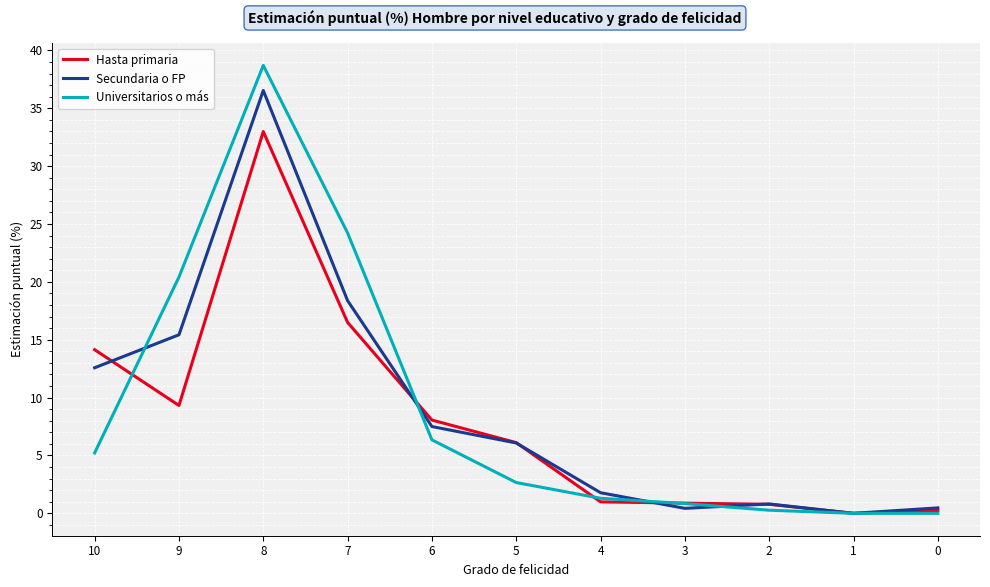

At which label is Hasta primaria closest to 16?

7